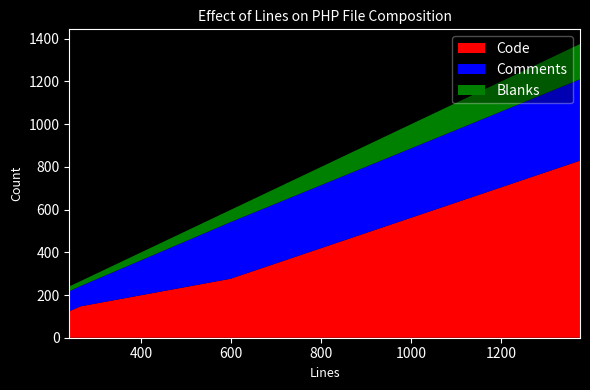

What is the highest value of the Code series?

829